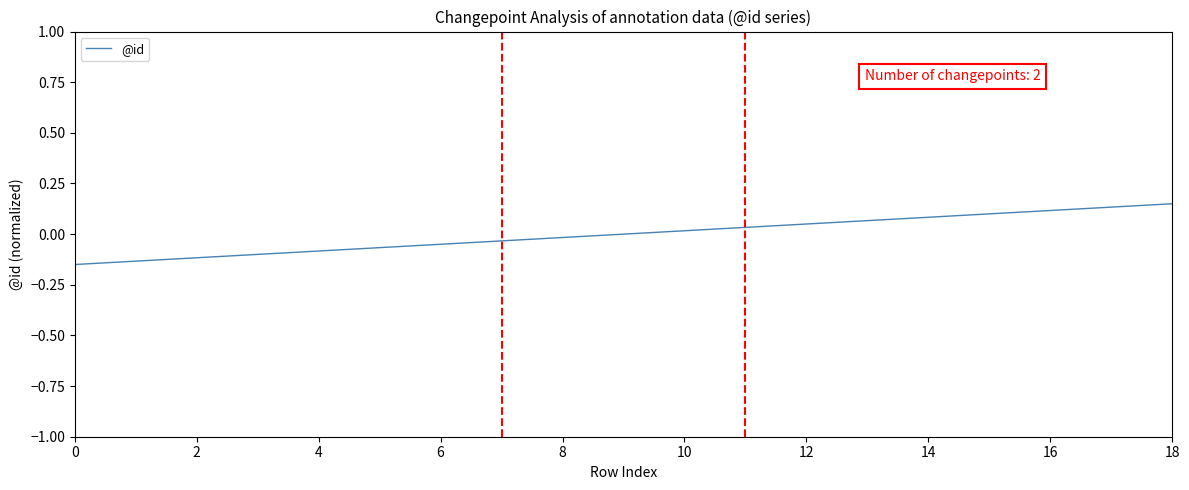

What is the difference between the maximum and minimum values?

0.3